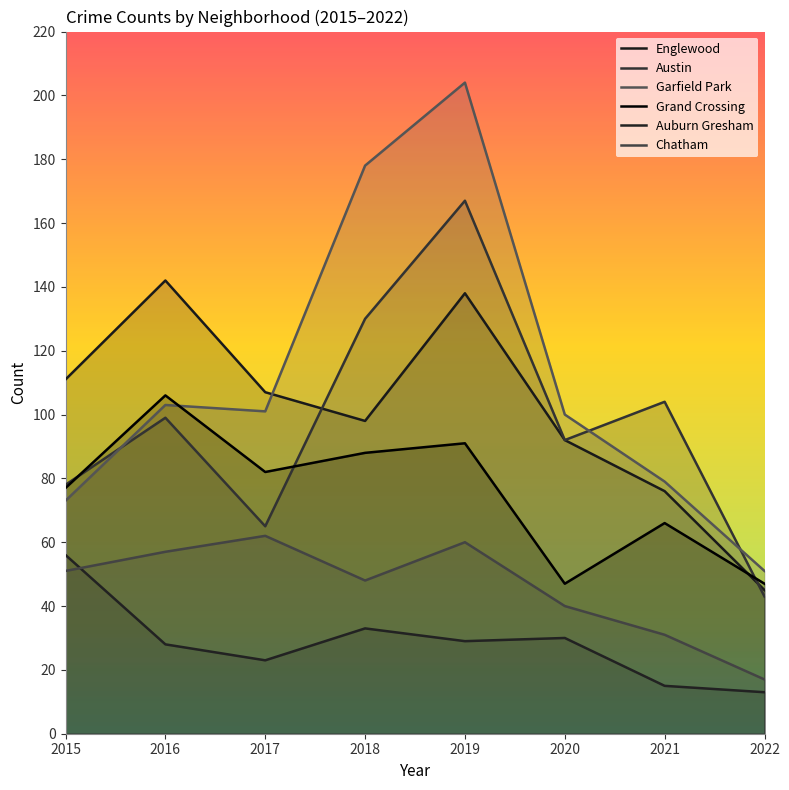

True or false: Garfield Park and Chatham intersect in this chart.

False